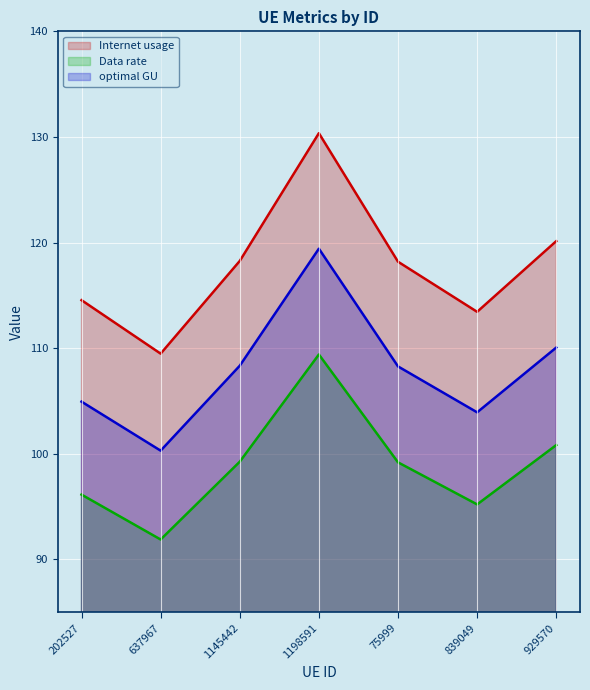

What is the value of the Internet usage point at the 7th from the left?

120.1